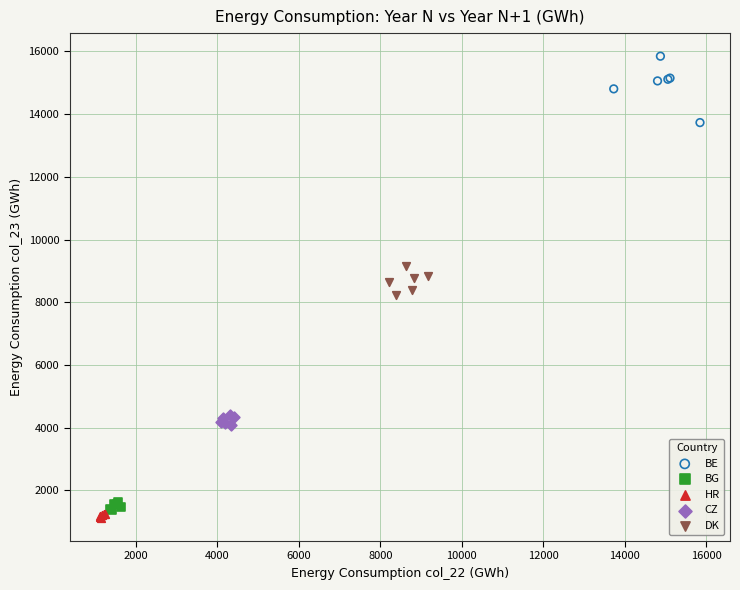

Which series has the widest spread of Y values?

BE